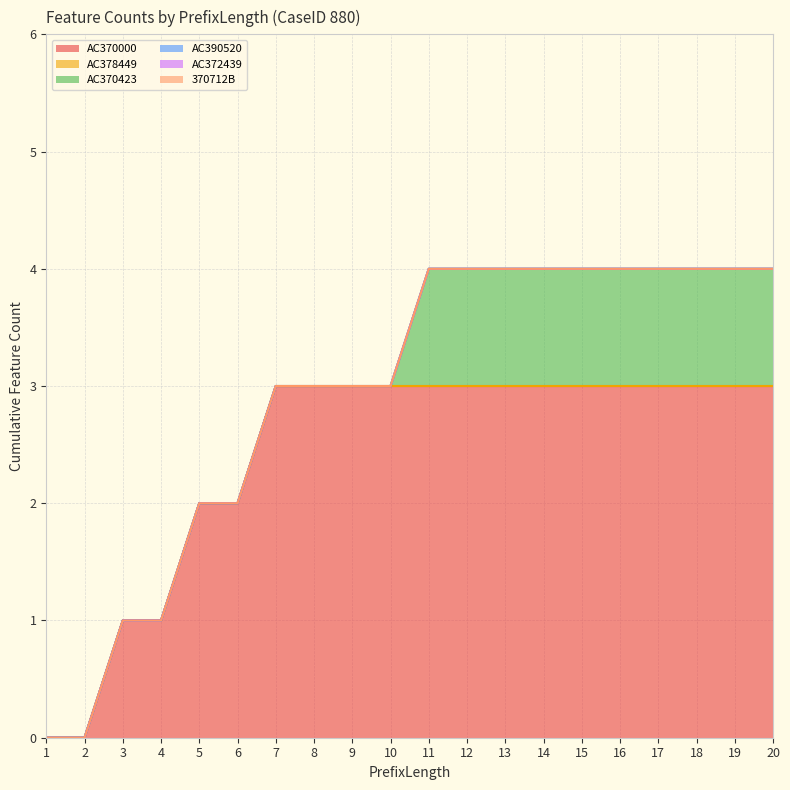

Reading left to right, extract all data points from this chart.

AC370000: 0	0	1	1	2	2	3	3	3	3	3	3	3	3	3	3	3	3	3	3
AC378449: 0	0	0	0	0	0	0	0	0	0	0	0	0	0	0	0	0	0	0	0
AC370423: 0	0	0	0	0	0	0	0	0	0	1	1	1	1	1	1	1	1	1	1
AC390520: 0	0	0	0	0	0	0	0	0	0	0	0	0	0	0	0	0	0	0	0
AC372439: 0	0	0	0	0	0	0	0	0	0	0	0	0	0	0	0	0	0	0	0
370712B: 0	0	0	0	0	0	0	0	0	0	0	0	0	0	0	0	0	0	0	0